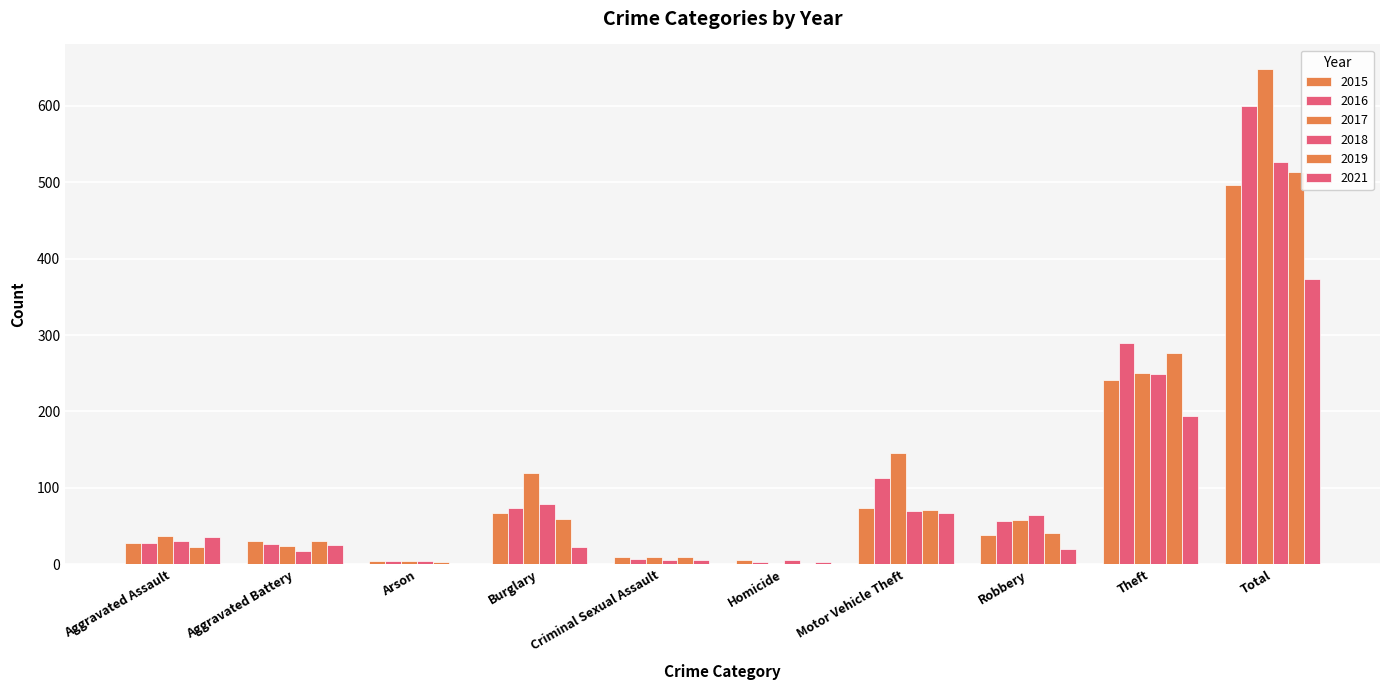

Rank the series by their maximum value, from highest to lowest.

2017, 2016, 2018, 2019, 2015, 2021